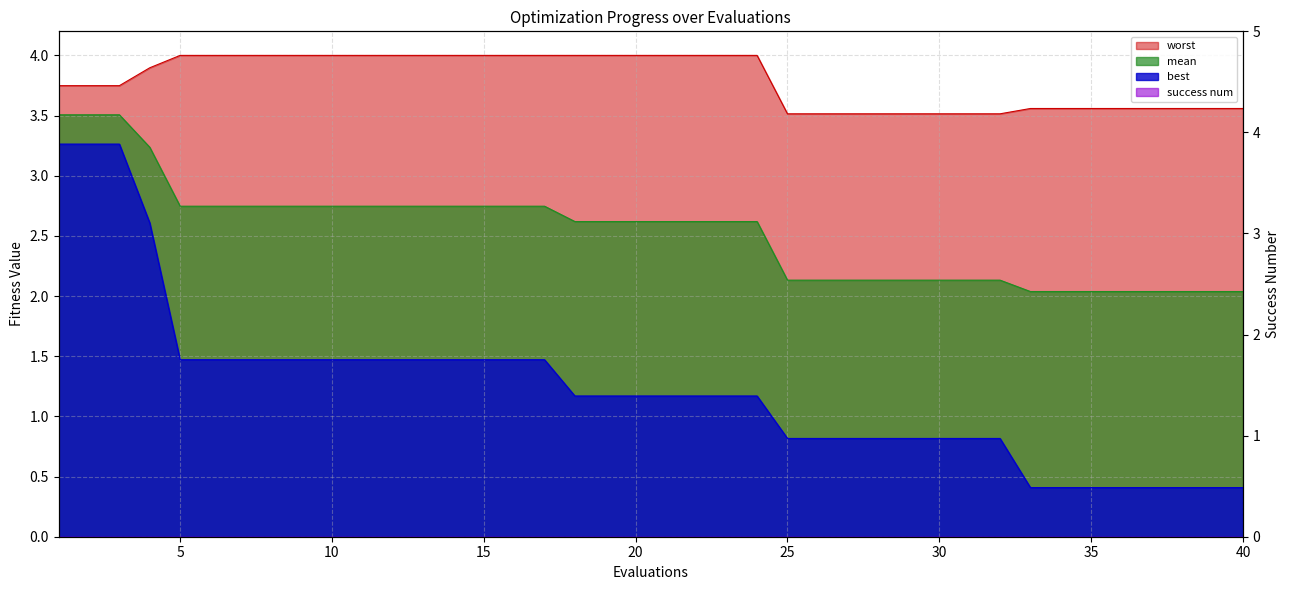

What is the spread (max minus min) of values at 18?

2.8